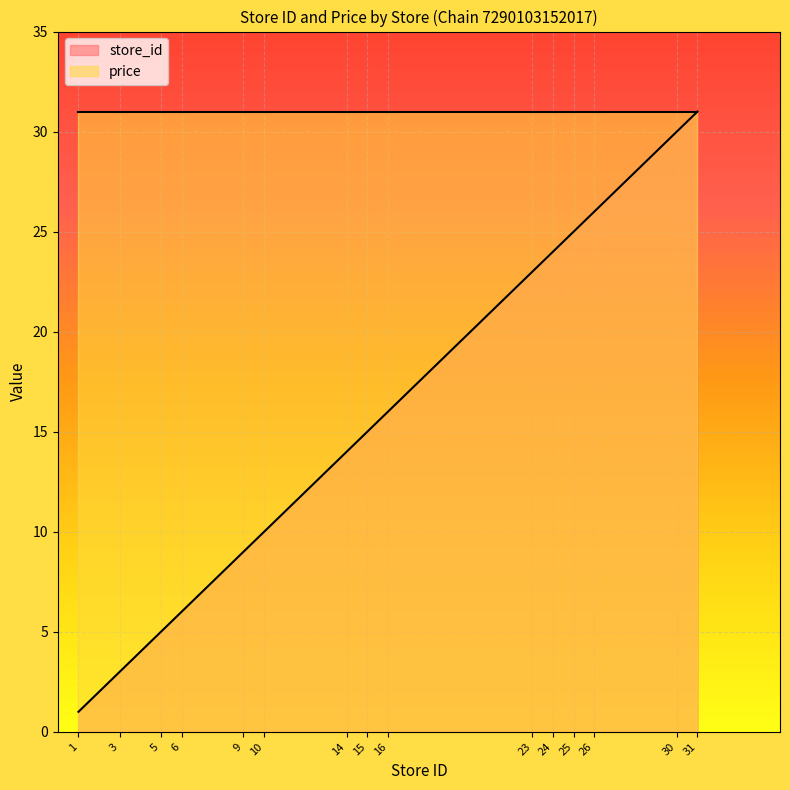

What is the sum of the values at 25 and 6?

31